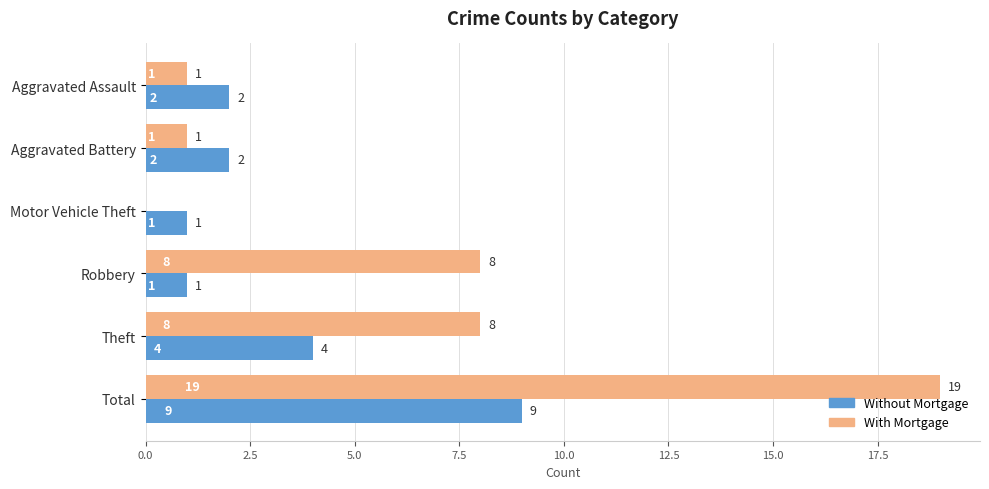

Is it true that Without Mortgage equals 3 at Aggravated Assault?

False